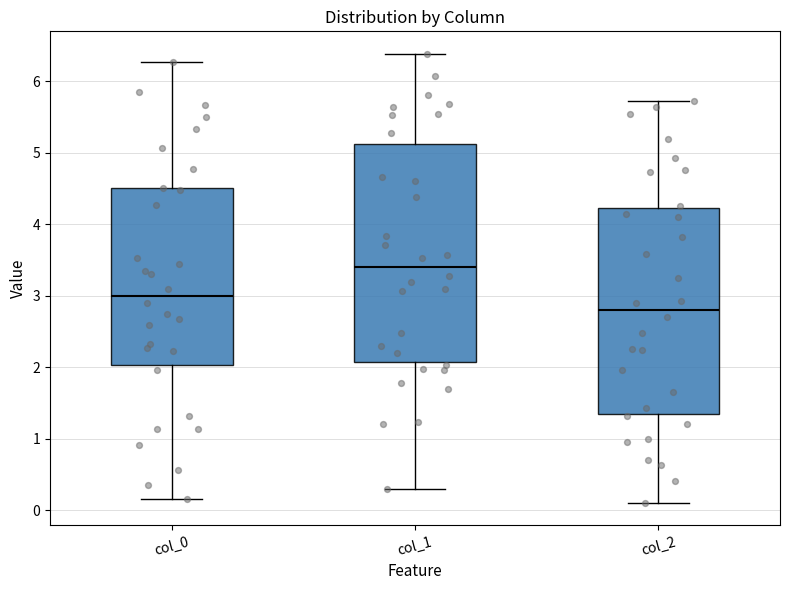

Which box has the lowest median line?

col_2